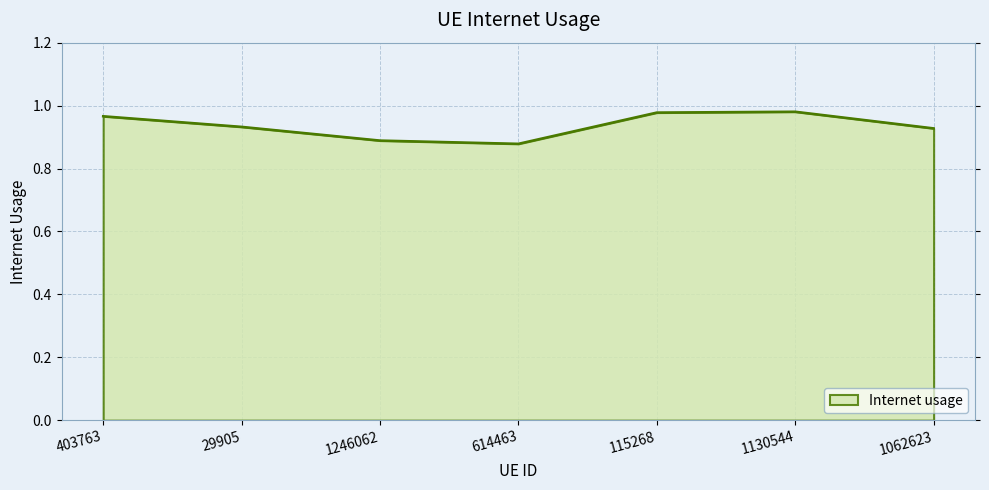

At which category does the data reach its first local valley?

614463